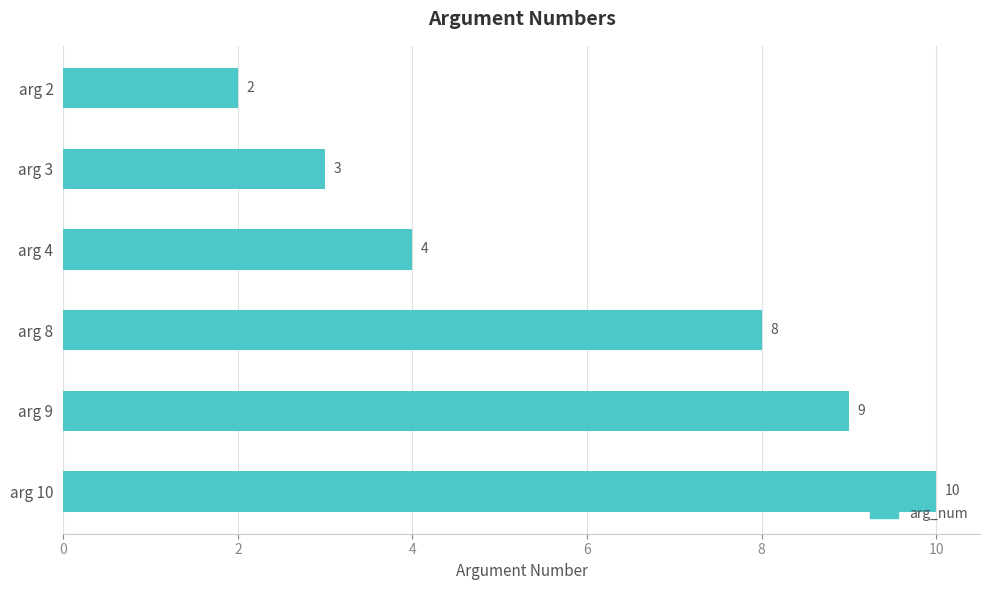

What is the sum of all values?

36